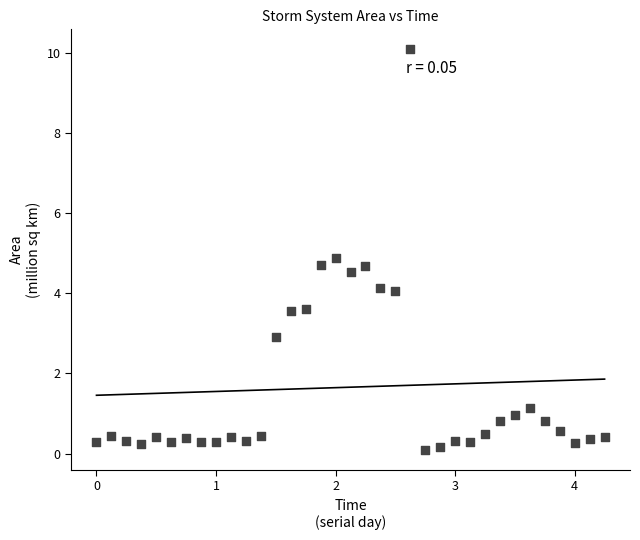

What is the range of Y values (max minus min)?

10.0